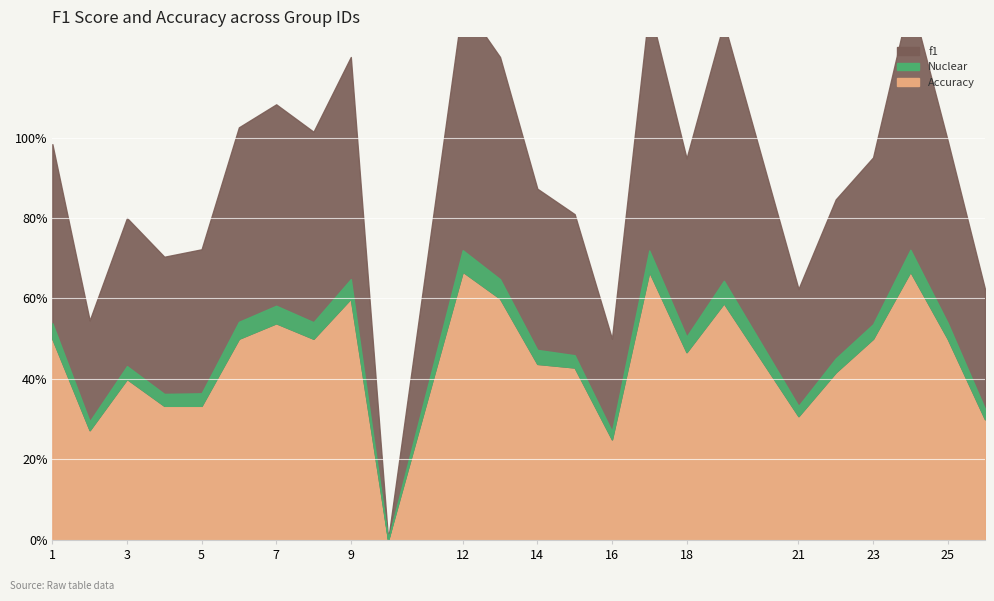

How many interior local peaks does the accuracy series have?

7